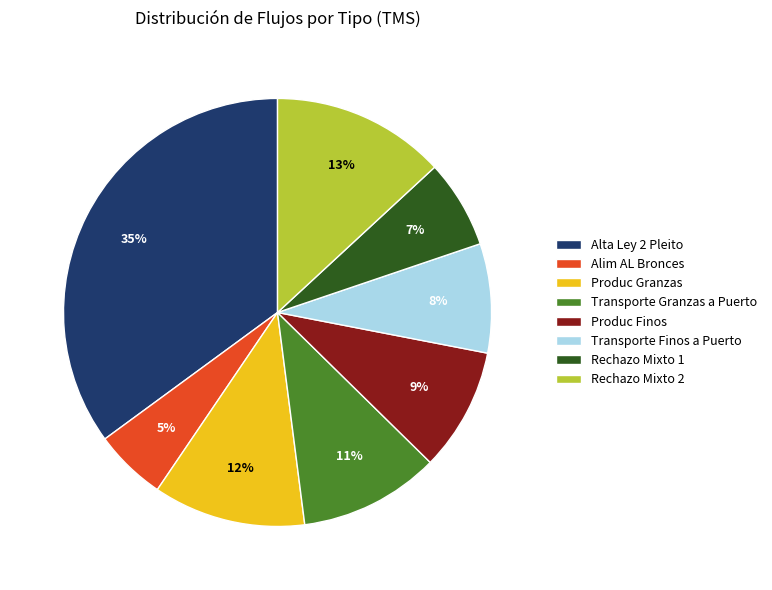

Approximately how many times larger is the value at Produc Granzas compared to Rechazo Mixto 2?

0.9